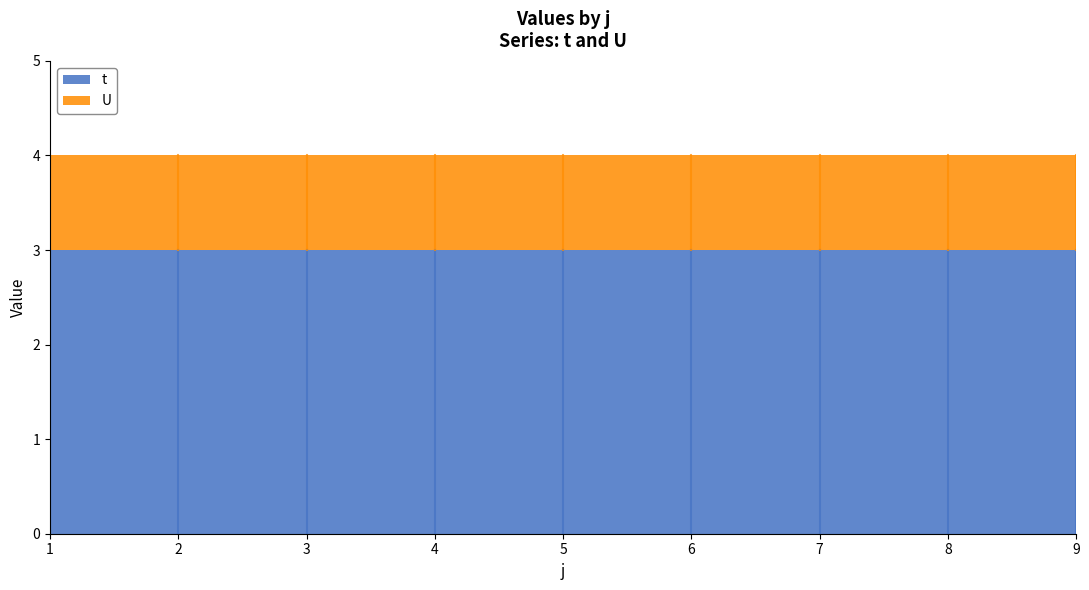

Is the value of U at 6 greater than the value of t at 5?

No